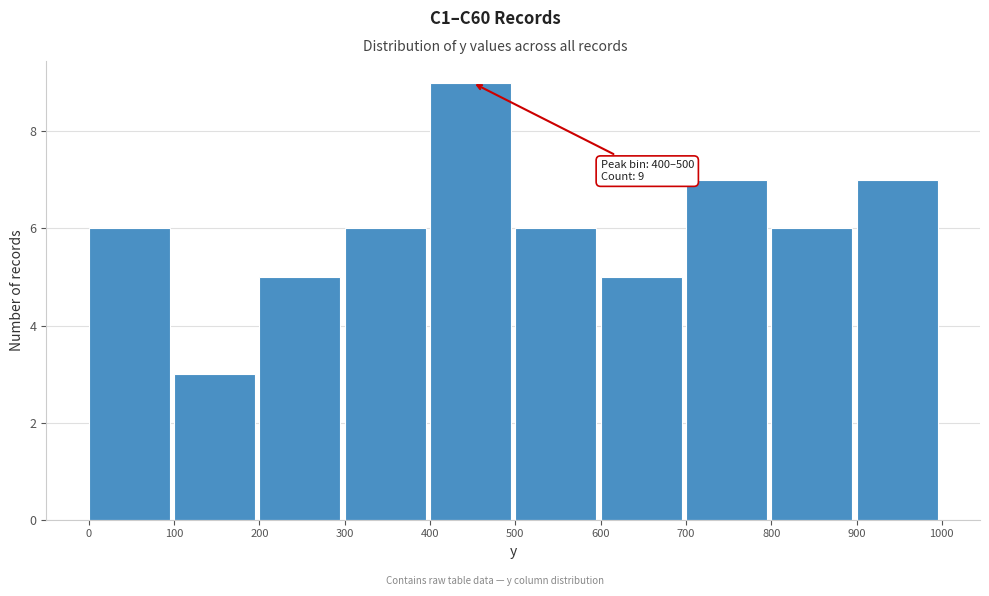

Which range on the x-axis has the tallest bar?

400 to 500